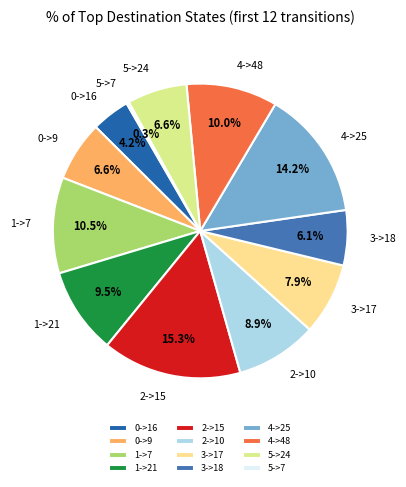

To the nearest percent, what is the difference between the largest and smallest slice percentages?

15%